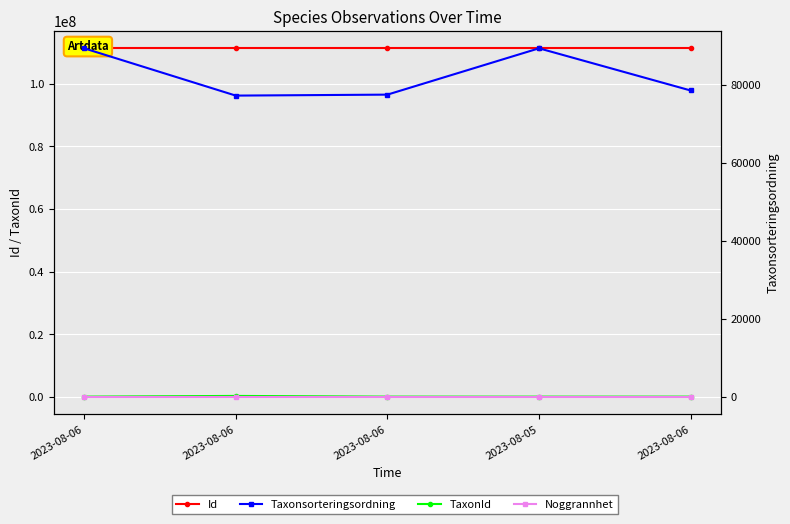

Reading left to right, what are all the values shown in this chart?

Id: 2023-08-06=111363018	2023-08-06=111363019	2023-08-06=111363016	2023-08-05=111363032	2023-08-06=111363017
TaxonId: 2023-08-06=1202	2023-08-06=228912	2023-08-06=6425	2023-08-05=1202	2023-08-06=6458
Taxonsorteringsordning: 2023-08-06=89405	2023-08-06=77268	2023-08-06=77515	2023-08-05=89405	2023-08-06=78578
Noggrannhet: 2023-08-06=10	2023-08-06=10	2023-08-06=10	2023-08-05=10	2023-08-06=10